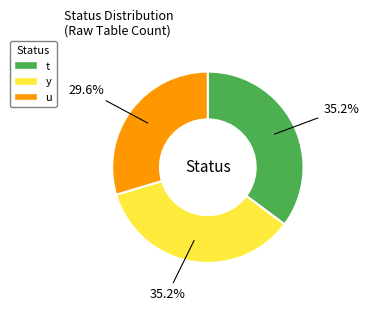

Which has a higher value, y or u?

y